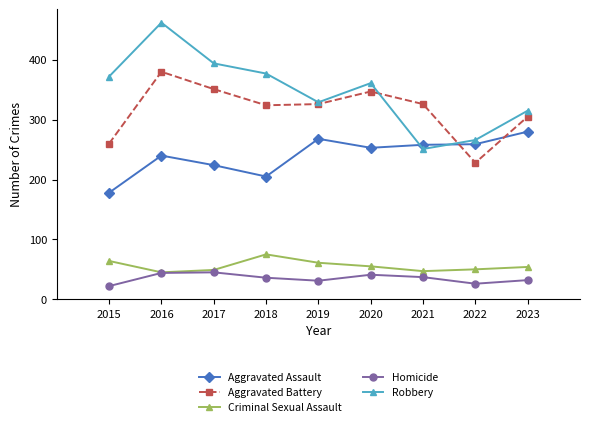

Which category has the lowest value in the Homicide series?

2015